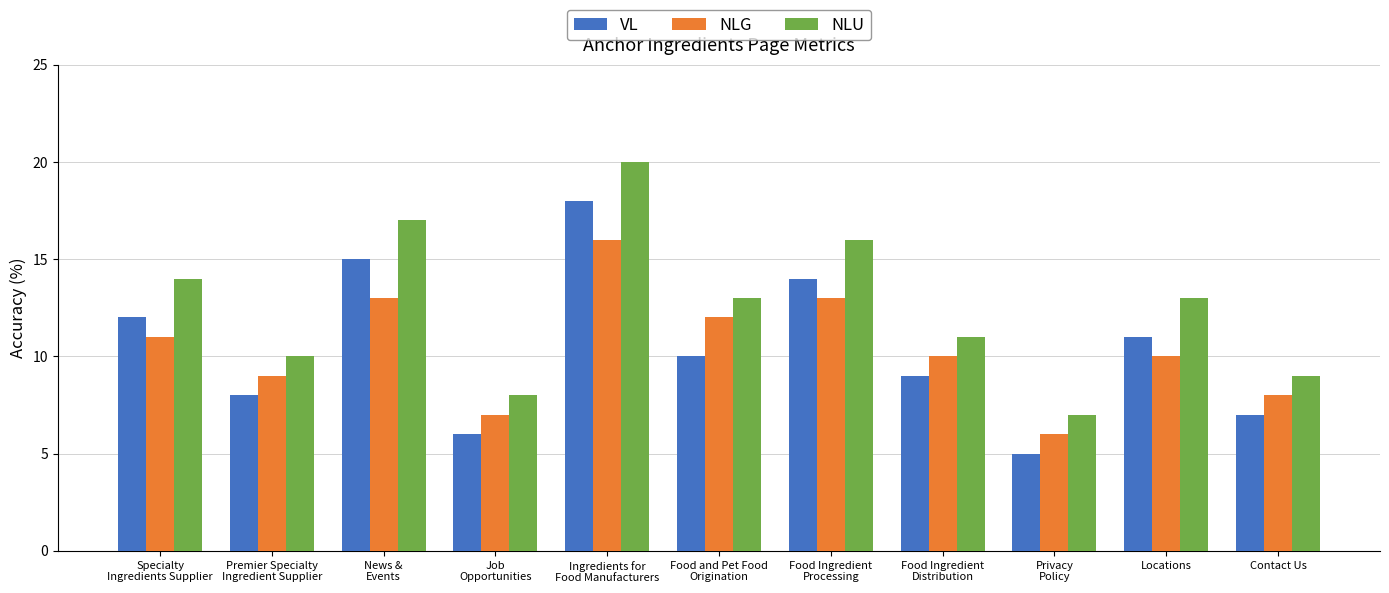

How many values in the NLU series are below 13?

5